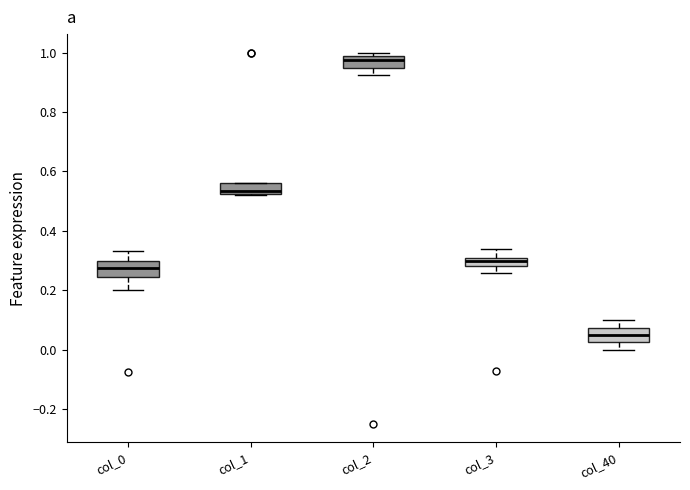

Which box's median line is the highest?

col_2